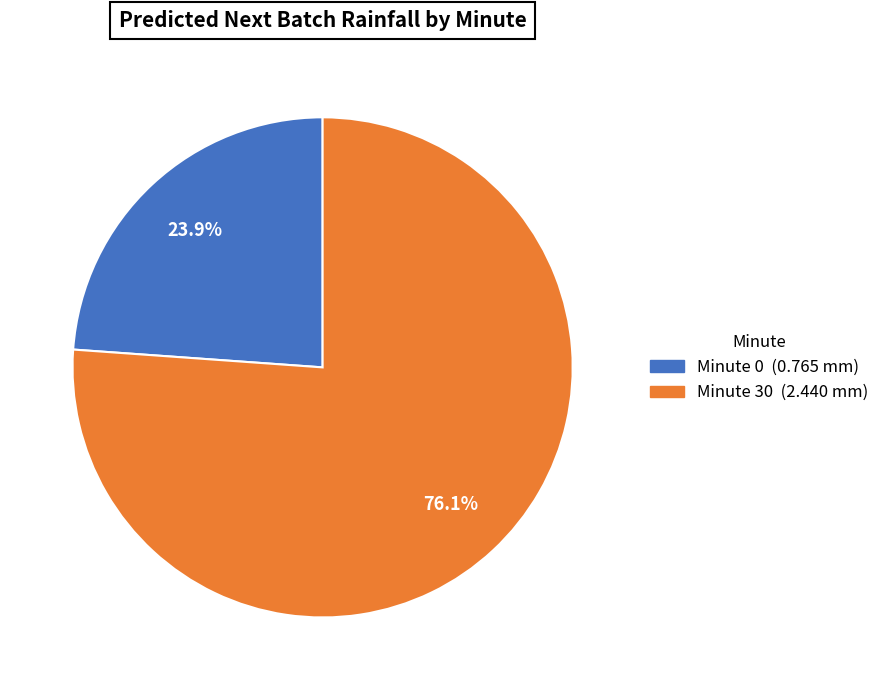

How many slices are in this pie chart?

2